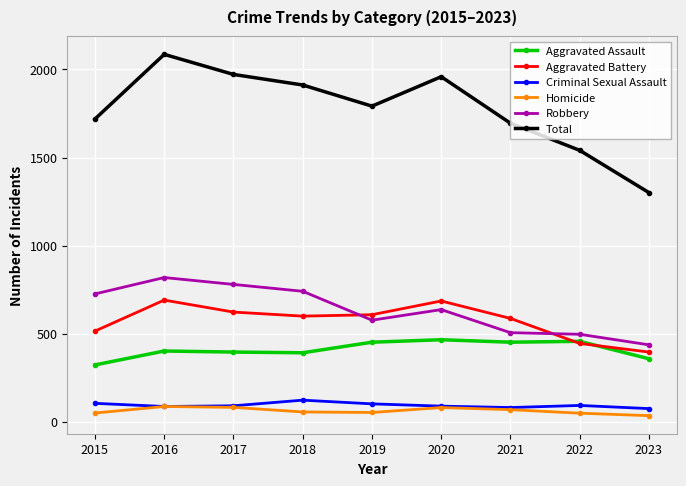

What is the value of the Aggravated Battery point at the 8th from the left?

445